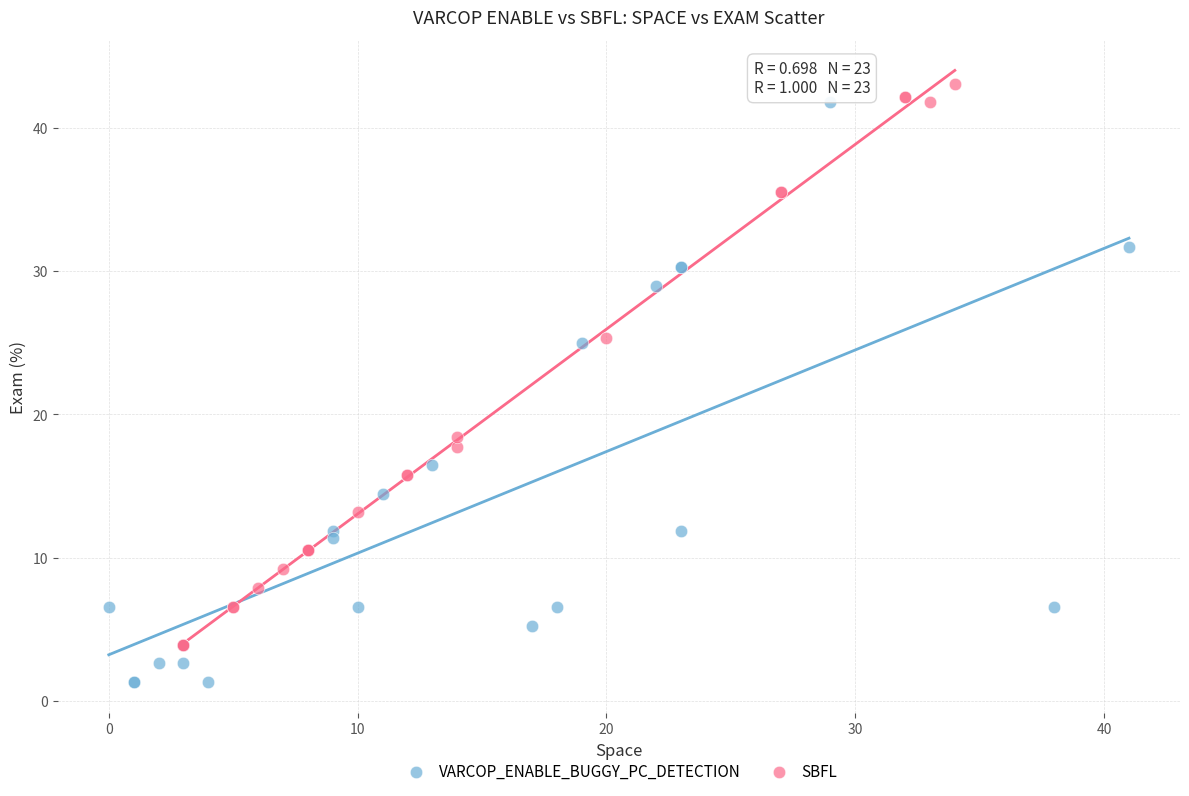

Which series reaches the minimum Y coordinate?

VARCOP_ENABLE_BUGGY_PC_DETECTION